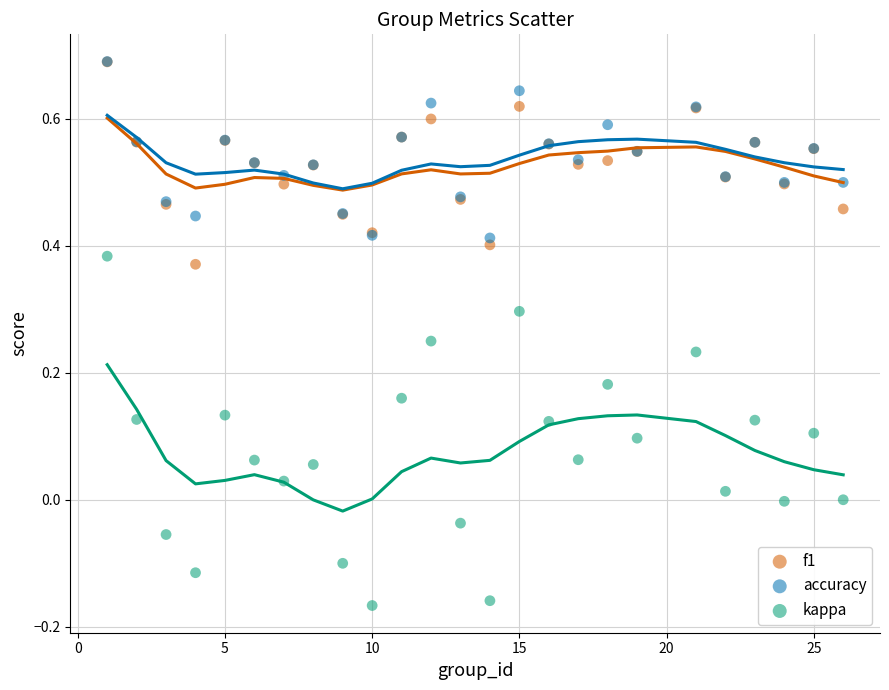

What are all the series names shown in the legend?

f1, accuracy, kappa